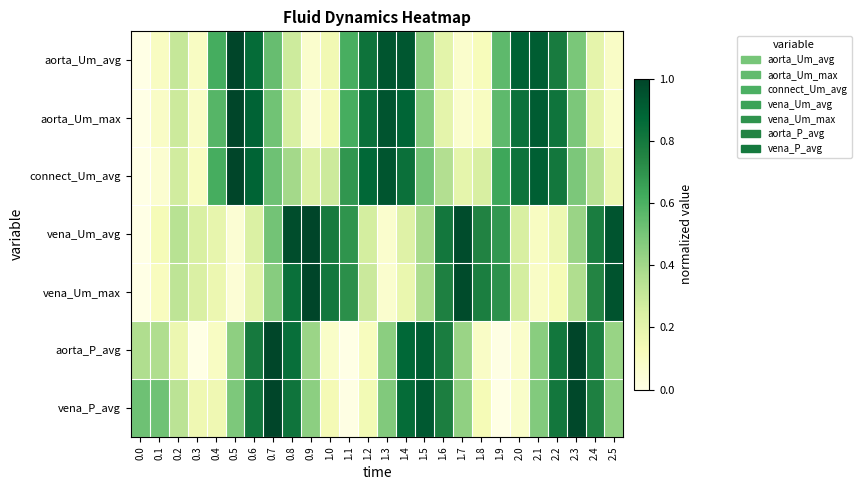

Reading left to right, transcribe all the data shown in this chart.

aorta_Um_avg: 0.0=0.0	0.1=0.1	0.2=0.3	0.3=0.1	0.4=0.6	0.5=1.0	0.6=0.9	0.7=0.5	0.8=0.3	0.9=0.1	1.0=0.2	1.1=0.6	1.2=0.8	1.3=0.9	1.4=0.9	1.5=0.5	1.6=0.2	1.7=0.1	1.8=0.1	1.9=0.6	2.0=0.9	2.1=0.9	2.2=0.8	2.3=0.5	2.4=0.2	2.5=0.1
aorta_Um_max: 0.0=0.0	0.1=0.1	0.2=0.3	0.3=0.1	0.4=0.6	0.5=1.0	0.6=0.9	0.7=0.5	0.8=0.3	0.9=0.0	1.0=0.1	1.1=0.6	1.2=0.8	1.3=0.9	1.4=0.9	1.5=0.5	1.6=0.2	1.7=0.1	1.8=0.1	1.9=0.6	2.0=0.8	2.1=0.9	2.2=0.8	2.3=0.5	2.4=0.2	2.5=0.1
connect_Um_avg: 0.0=0.0	0.1=0.1	0.2=0.3	0.3=0.1	0.4=0.6	0.5=1.0	0.6=0.9	0.7=0.5	0.8=0.4	0.9=0.2	1.0=0.3	1.1=0.7	1.2=0.9	1.3=0.9	1.4=0.8	1.5=0.5	1.6=0.4	1.7=0.2	1.8=0.3	1.9=0.6	2.0=0.8	2.1=0.9	2.2=0.8	2.3=0.5	2.4=0.3	2.5=0.2
vena_Um_avg: 0.0=0.0	0.1=0.1	0.2=0.3	0.3=0.2	0.4=0.2	0.5=0.1	0.6=0.2	0.7=0.5	0.8=1.0	0.9=1.0	1.0=0.8	1.1=0.7	1.2=0.3	1.3=0.1	1.4=0.2	1.5=0.4	1.6=0.8	1.7=1.0	1.8=0.8	1.9=0.7	2.0=0.3	2.1=0.1	2.2=0.2	2.3=0.4	2.4=0.8	2.5=0.9
vena_Um_max: 0.0=0.0	0.1=0.1	0.2=0.3	0.3=0.2	0.4=0.2	0.5=0.0	0.6=0.2	0.7=0.5	0.8=0.8	0.9=1.0	1.0=0.8	1.1=0.7	1.2=0.3	1.3=0.1	1.4=0.2	1.5=0.4	1.6=0.8	1.7=1.0	1.8=0.8	1.9=0.7	2.0=0.3	2.1=0.1	2.2=0.1	2.3=0.4	2.4=0.7	2.5=0.9
aorta_P_avg: 0.0=0.4	0.1=0.4	0.2=0.2	0.3=0.0	0.4=0.1	0.5=0.4	0.6=0.8	0.7=1.0	0.8=0.8	0.9=0.4	1.0=0.1	1.1=0.0	1.2=0.1	1.3=0.5	1.4=0.9	1.5=0.9	1.6=0.8	1.7=0.4	1.8=0.1	1.9=0.0	2.0=0.1	2.1=0.5	2.2=0.8	2.3=1.0	2.4=0.8	2.5=0.4
vena_P_avg: 0.0=0.5	0.1=0.5	0.2=0.3	0.3=0.2	0.4=0.2	0.5=0.5	0.6=0.8	0.7=1.0	0.8=0.8	0.9=0.5	1.0=0.1	1.1=0.0	1.2=0.1	1.3=0.5	1.4=0.9	1.5=0.9	1.6=0.8	1.7=0.4	1.8=0.1	1.9=0.0	2.0=0.1	2.1=0.5	2.2=0.8	2.3=1.0	2.4=0.8	2.5=0.4